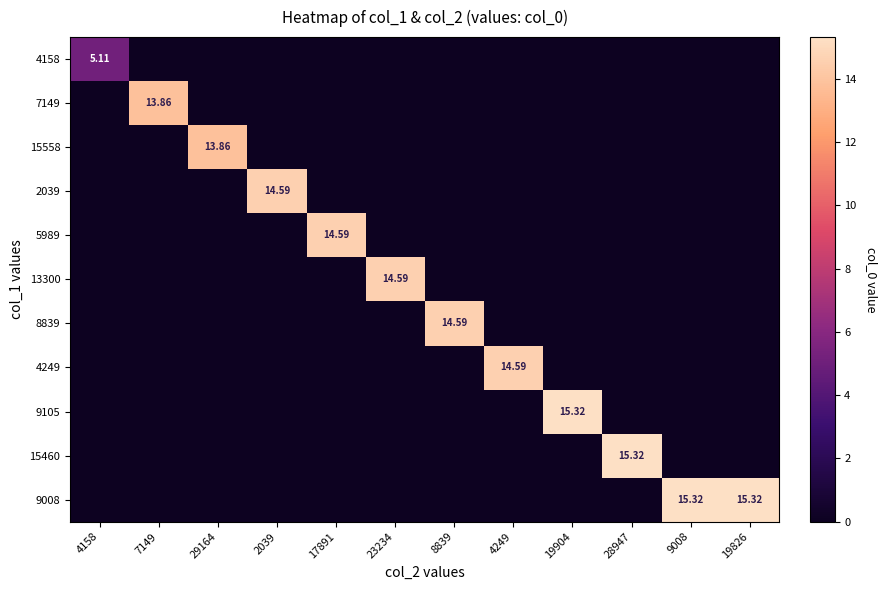

Count the number of categories in the chart.

12